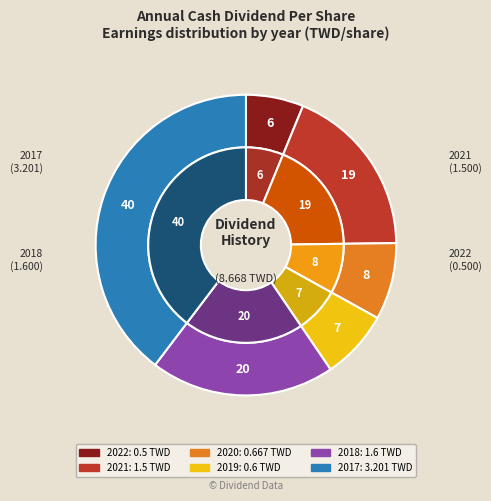

Which slice is the smallest?

2022